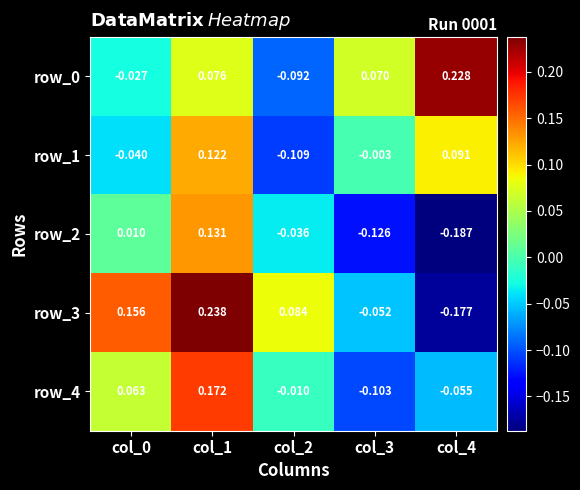

Is the value of row_1 at col_4 greater than the value of row_2 at col_3?

Yes